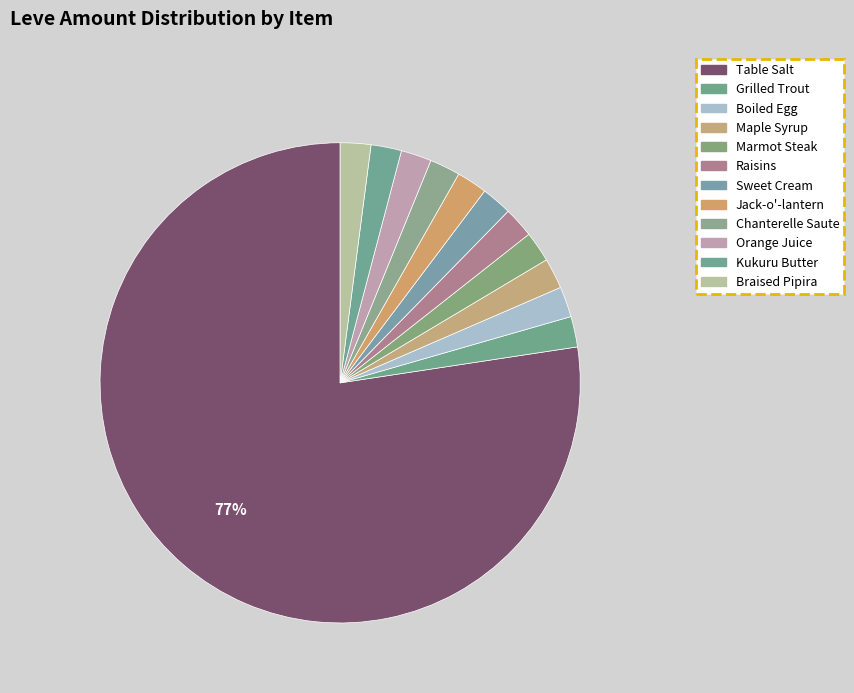

Which slice is the smallest?

Grilled Trout